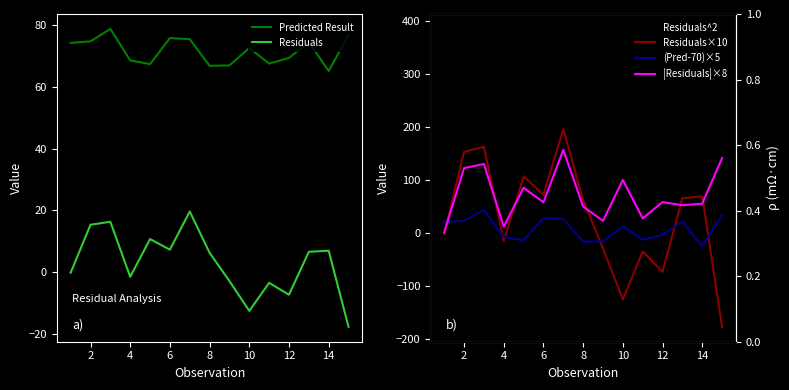

What is the difference between the second highest and minimum values in the (Pred-70)×5 series?

58.1